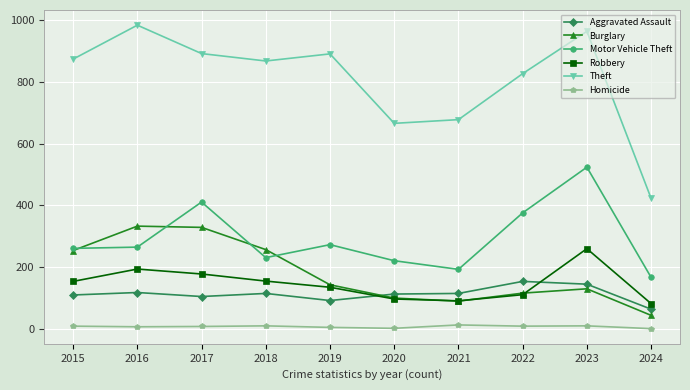

What is the minimum value for Aggravated Assault?

64